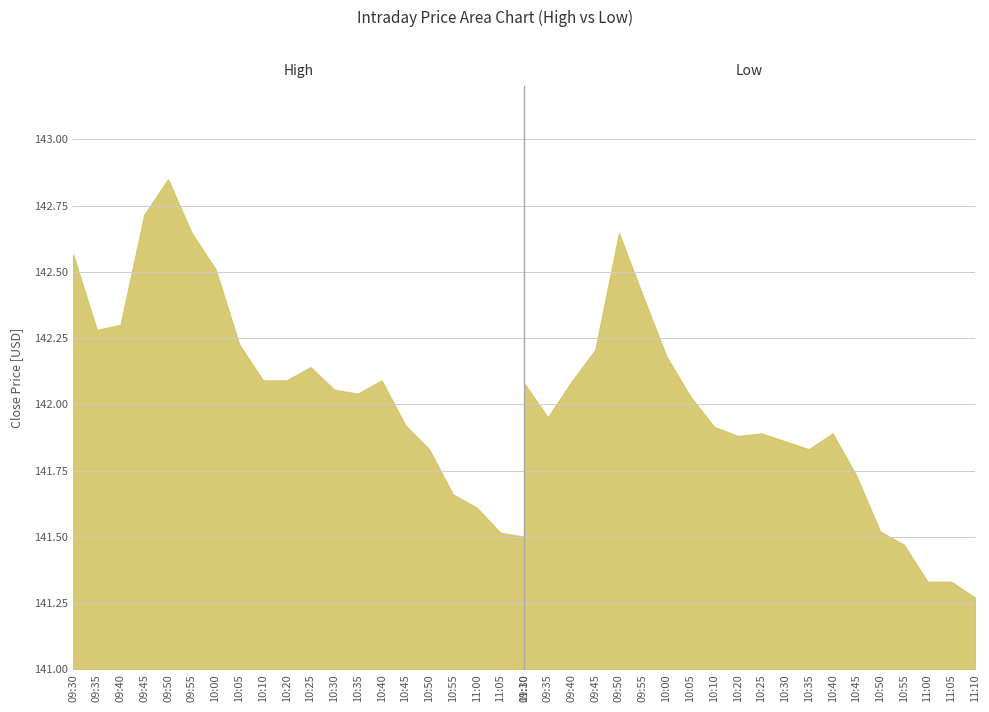

Is it true that Low equals 142.2 at 09:45?

True